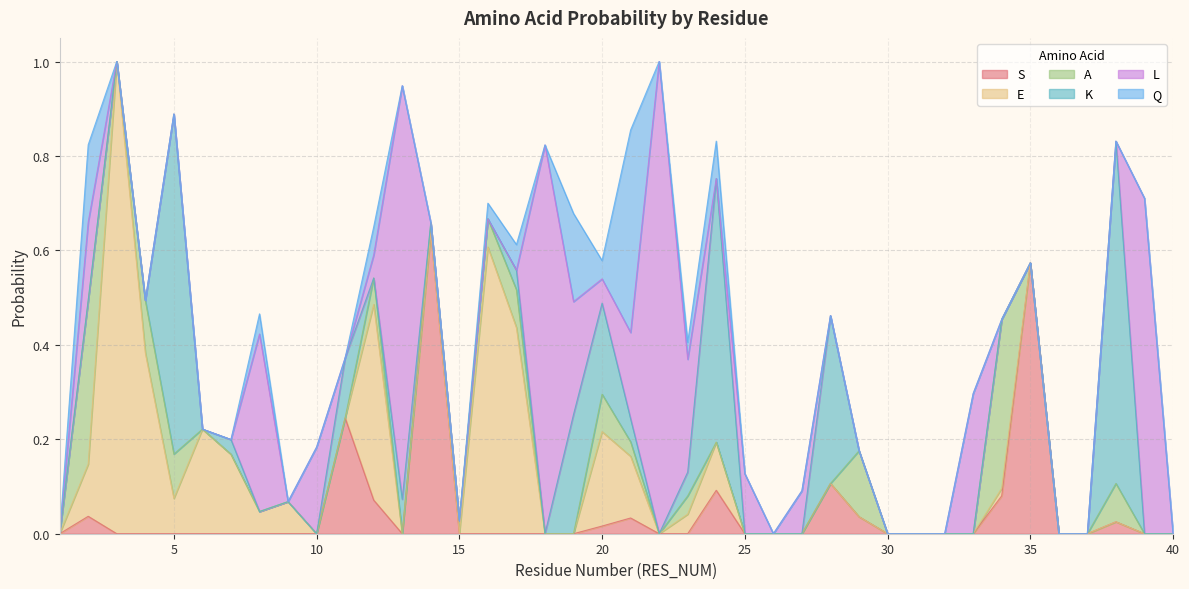

Is it true that Q equals 0.0 at 30?

True